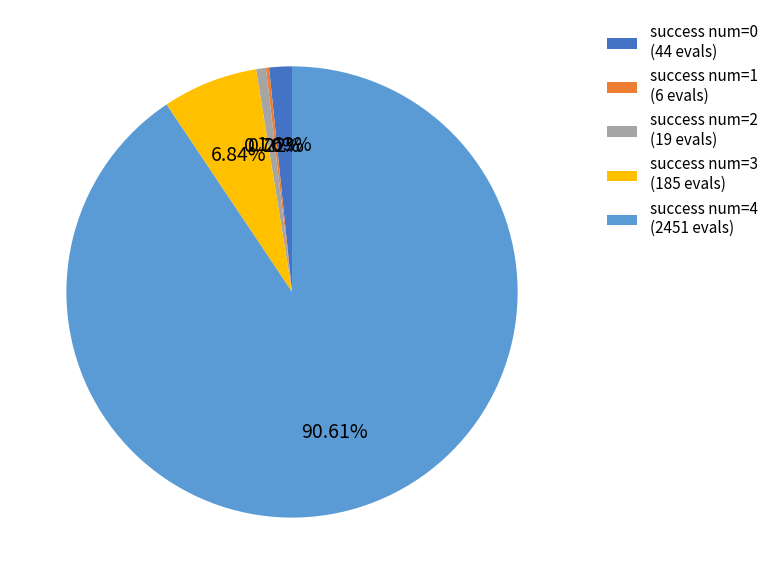

Is there a majority slice in this chart?

Yes